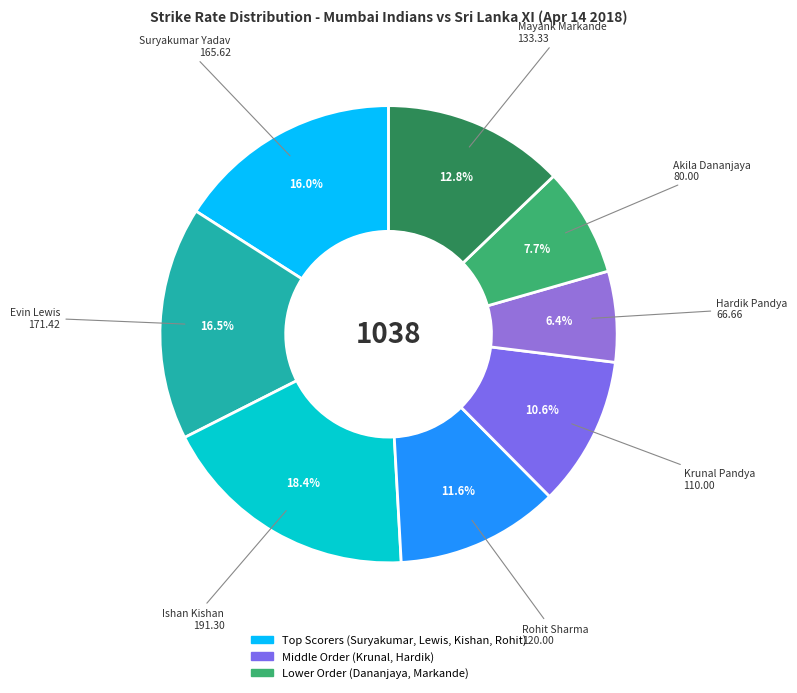

The Krunal Pandya slice represents 3% of the pie. True or false?

False